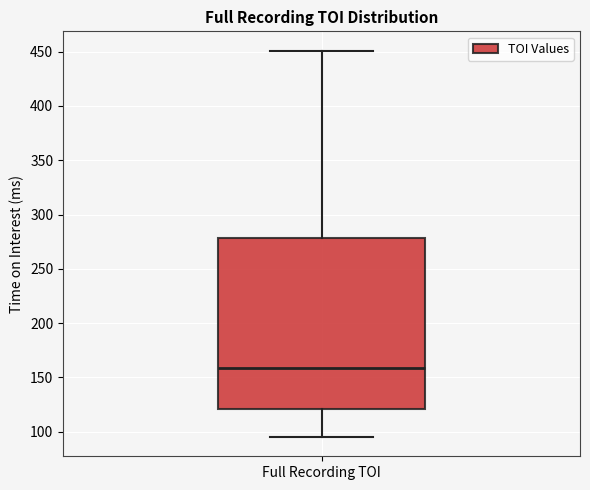

Transcribe this box plot: give where the median line is, the range the box spans, and where the two whiskers end, as read against the y-axis. The values are not printed on the chart, so give them approximately, as read against the axis.

median 160, box 120 to 280, whiskers 95 to 450